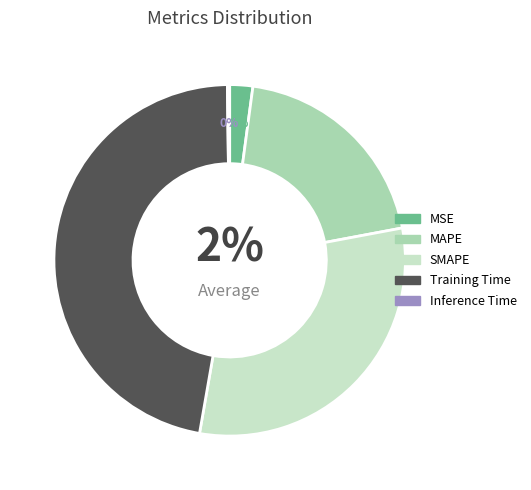

What percentage is NOT represented by SMAPE?

69.3%